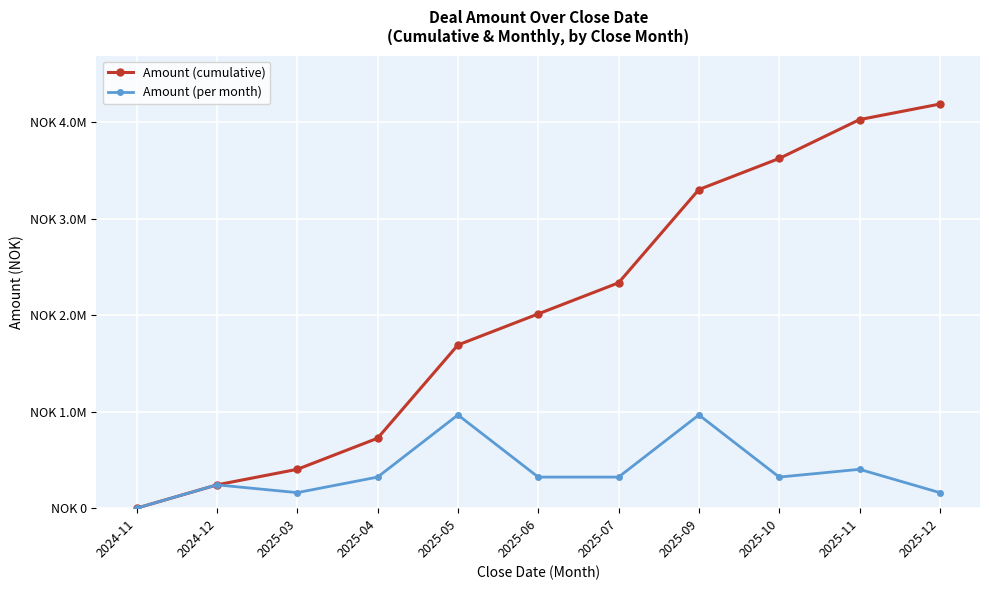

What is the value of the Amount (per month) point at the 11th from the left?

161180